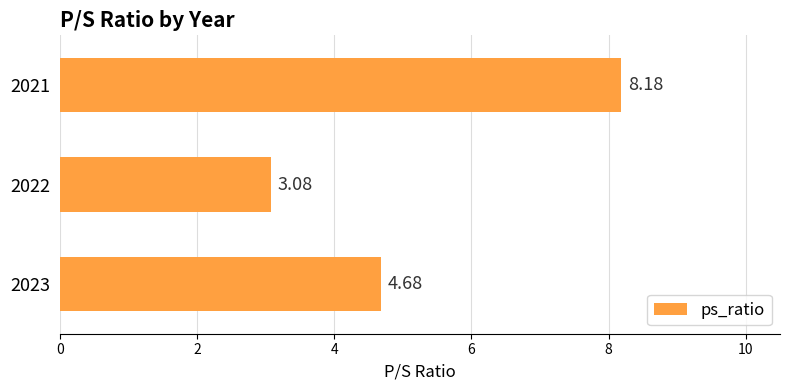

What is the change in value from 2023 to 2022?

-1.6